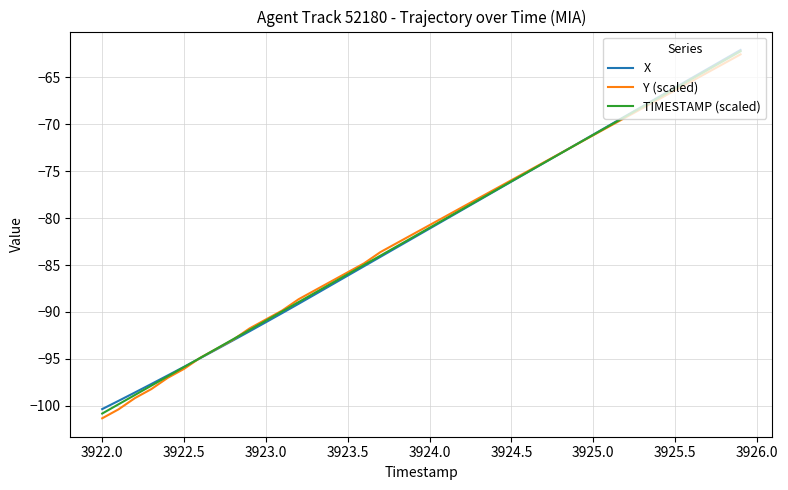

Count the number of categories in the chart.

40